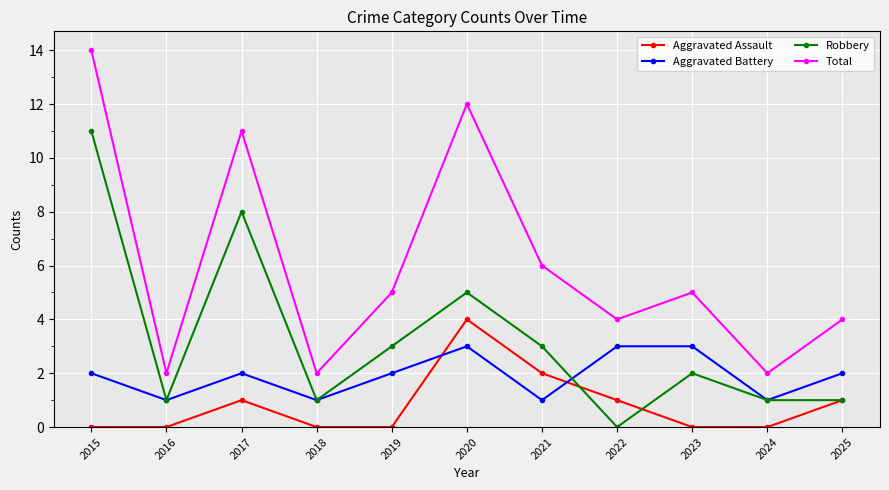

True or false: Robbery and Total intersect in this chart.

False